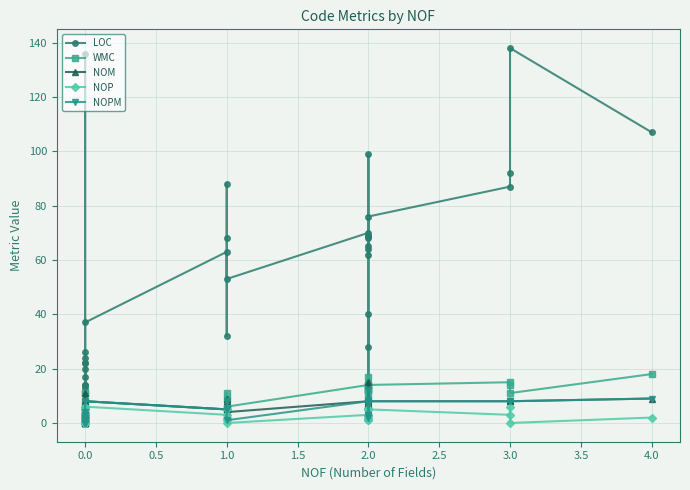

Which has a higher value, 1.0 or 2.0?

2.0